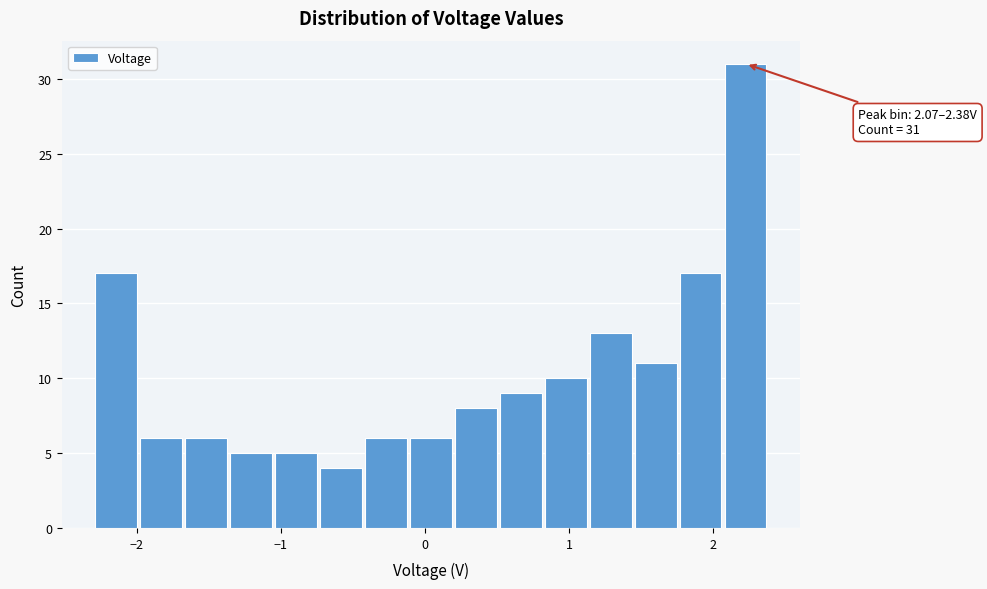

Read against the x-axis, roughly where is the centre of the tallest bar?

2.2